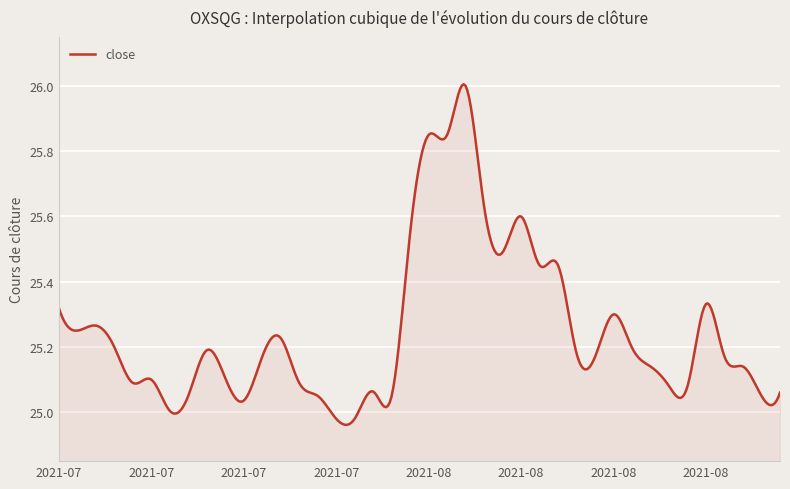

What is the difference between the maximum and minimum values?

1.0